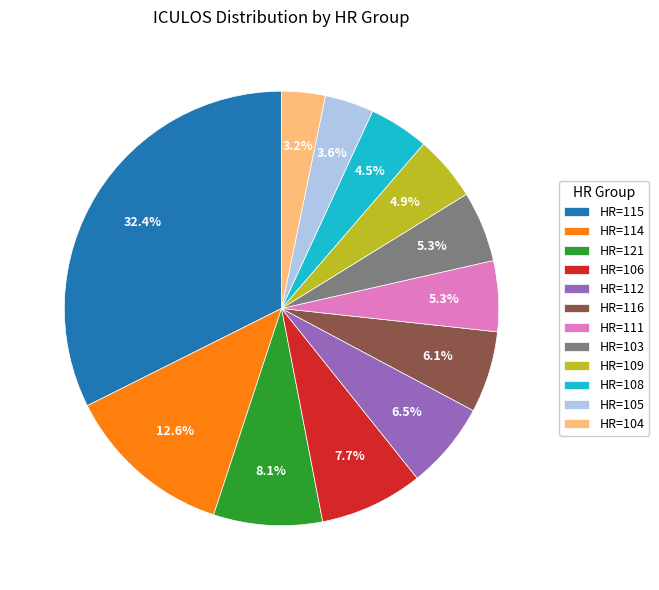

To the nearest percent, what is the average slice percentage?

8%